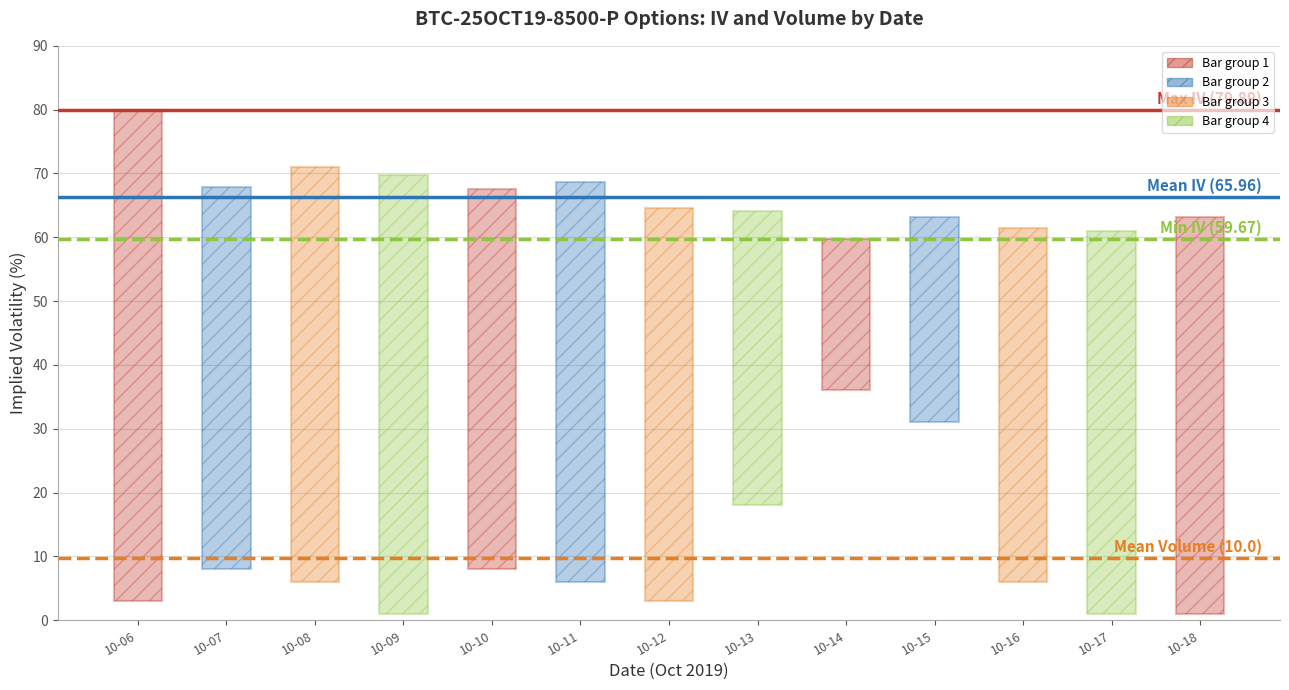

Reading left to right, what are all the values shown in this chart?

Max IV (79.89): 79.9	79.9
Mean IV (65.96): 66.3	66.3
Mean Volume (10.0): 9.8	9.8
Min IV (59.67): 59.7	59.7